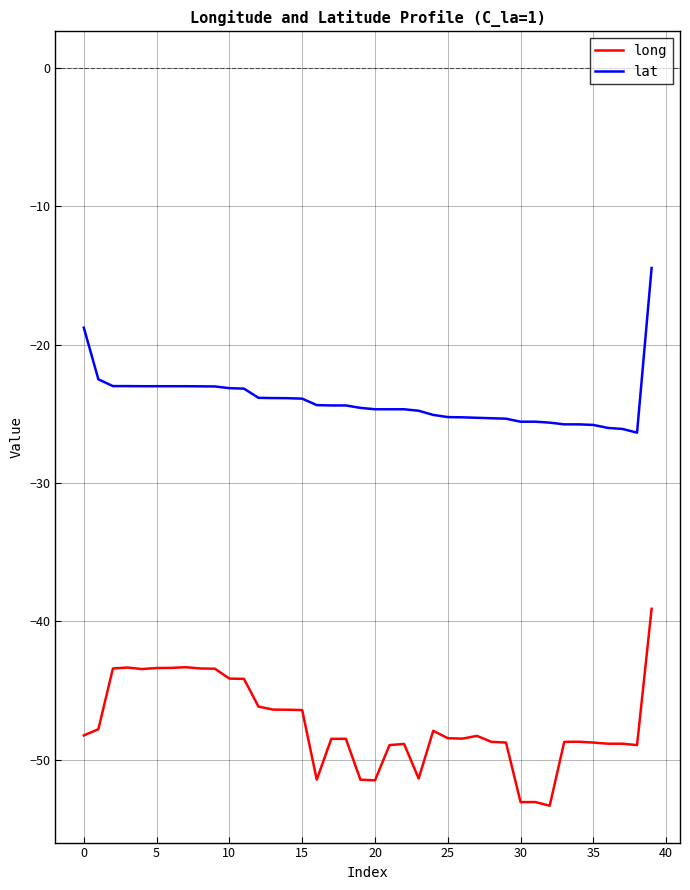

What is the maximum value for long?

-39.1